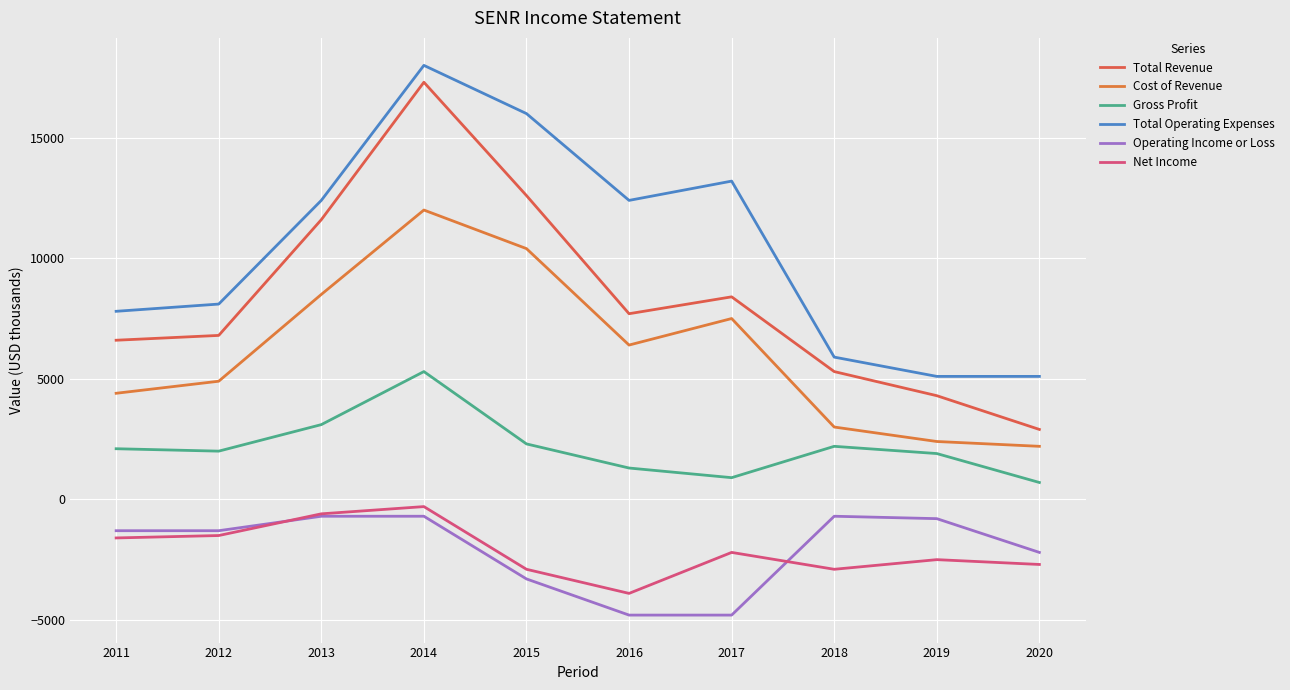

What is the difference between the maximum and minimum values in the Operating Income or Loss series?

4100